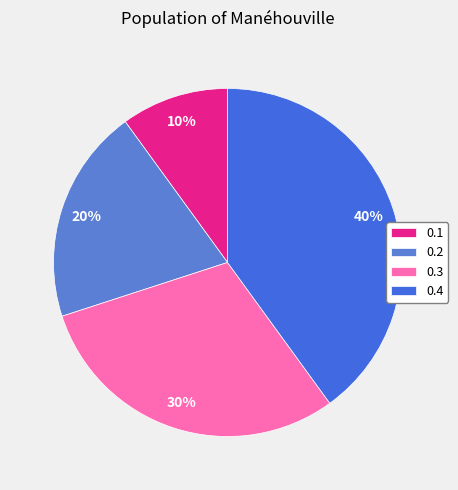

What percentage is the 0.1 slice, to the nearest percent?

10%